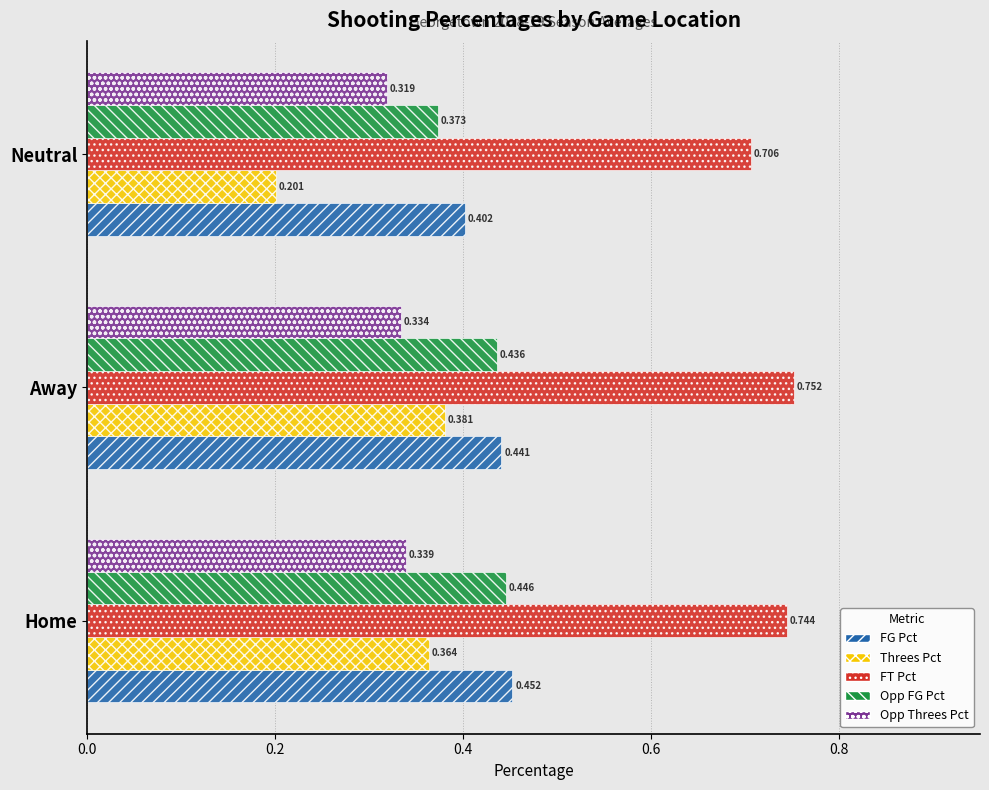

At which category is the sum across all series the highest?

Home